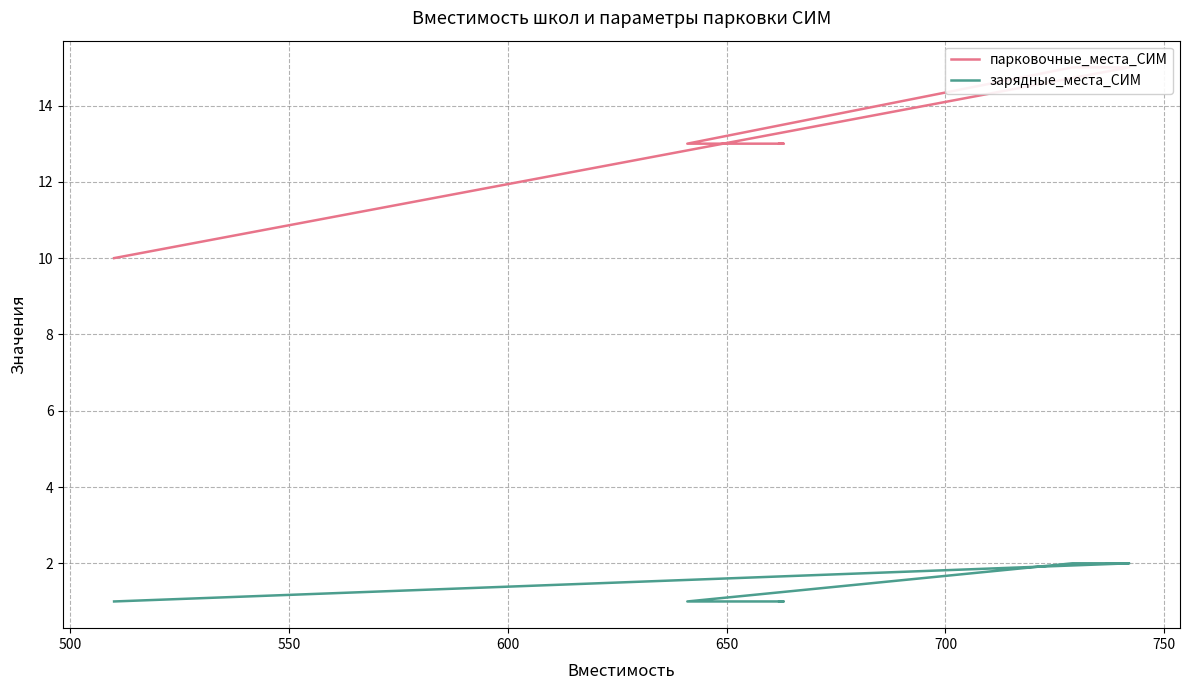

Which series has the largest range (max minus min)?

парковочные_места_СИМ